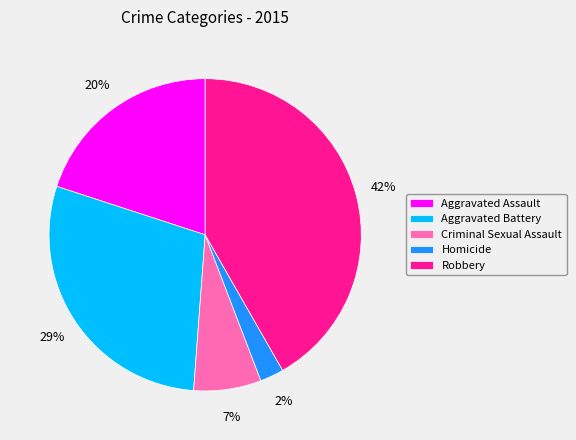

Between Criminal Sexual Assault and Aggravated Battery, which is larger?

Aggravated Battery